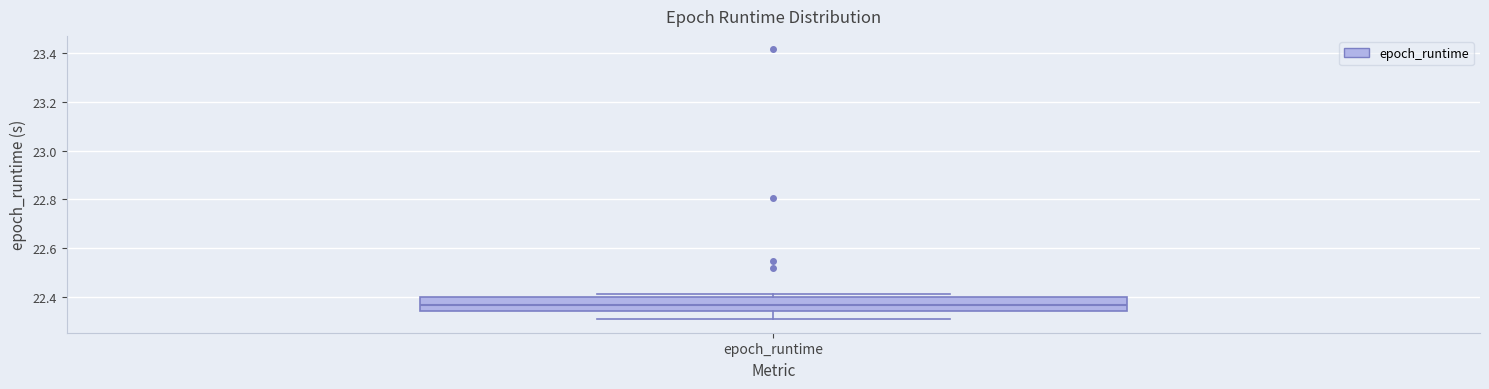

Transcribe this box plot: give where the median line is, the range the box spans, and where the two whiskers end, as read against the y-axis. The values are not printed on the chart, so give them approximately, as read against the axis.

median 22.36, box 22.34 to 22.40, whiskers 22.30 to 22.42